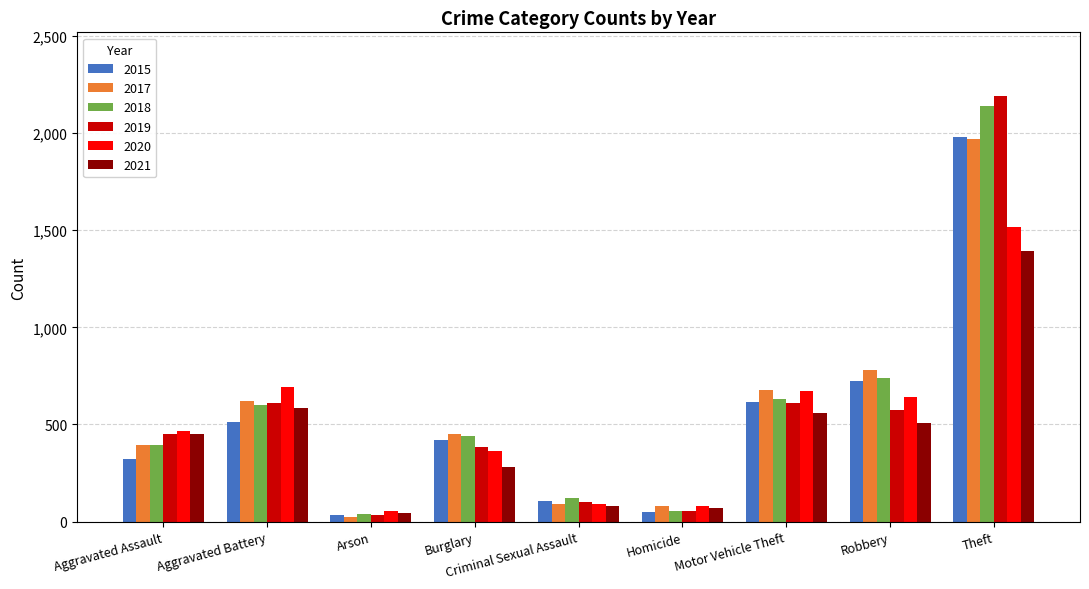

What is the value of the 2018 bar at the 3rd from the left?

37